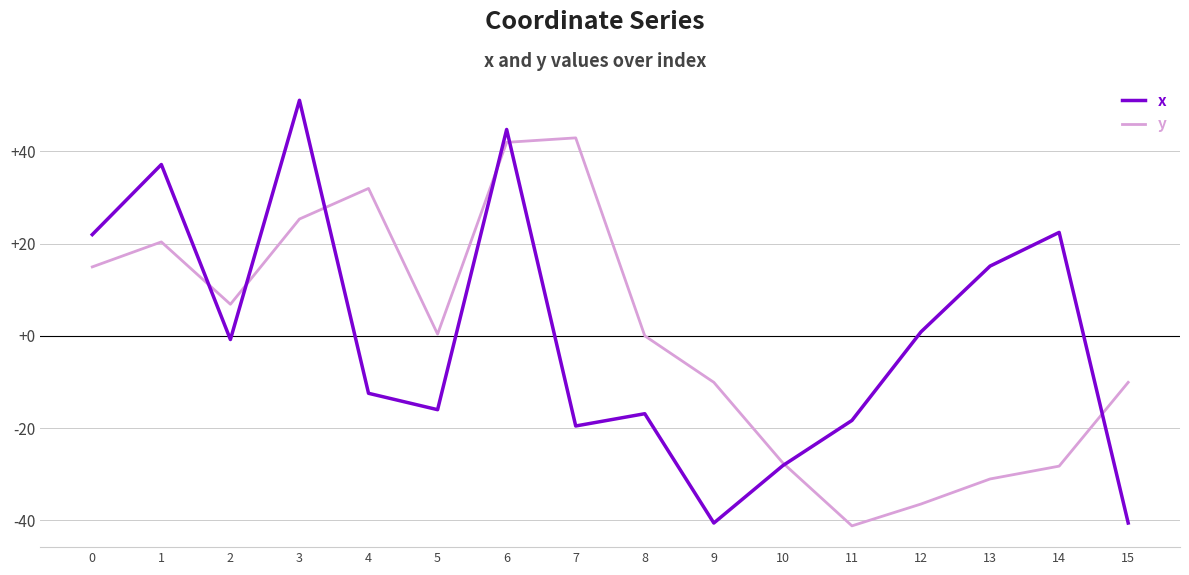

What is the difference between the highest and lowest values at 8?

16.9